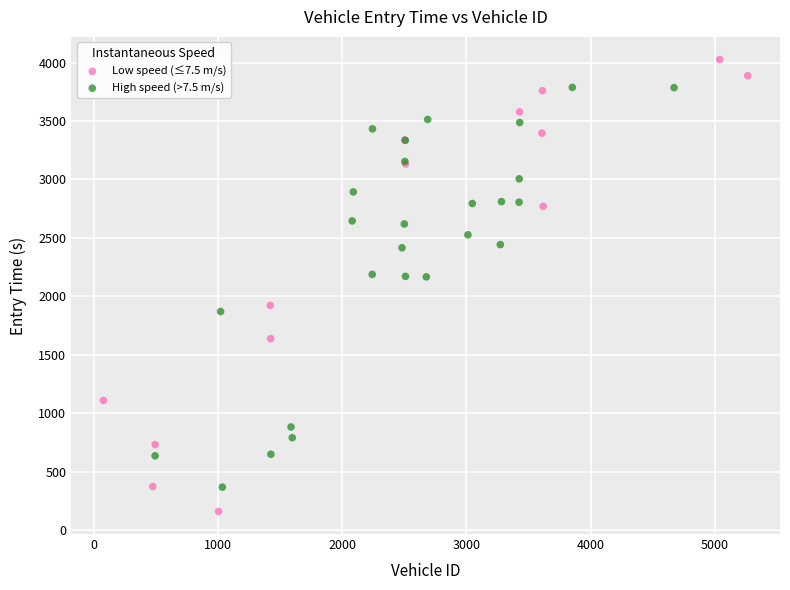

Which series contains the lowest Y value?

Low speed (≤7.5 m/s)